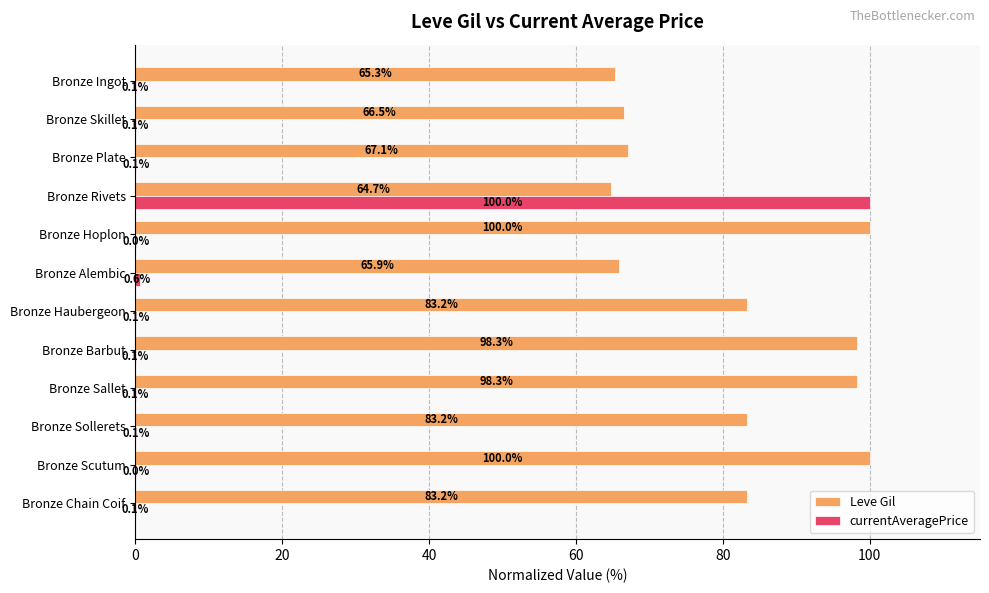

At which category is the sum across all series the highest?

Bronze Rivets